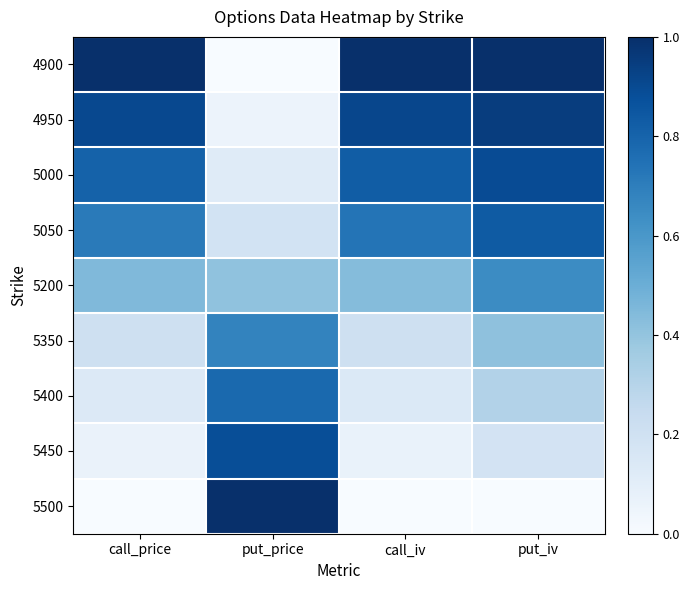

Reading left to right, transcribe all the data shown in this chart.

4900: call_price=1.0	put_price=0.0	call_iv=1.0	put_iv=1.0
4950: call_price=0.9	put_price=0.1	call_iv=0.9	put_iv=0.9
5000: call_price=0.8	put_price=0.1	call_iv=0.8	put_iv=0.9
5050: call_price=0.7	put_price=0.2	call_iv=0.7	put_iv=0.8
5200: call_price=0.4	put_price=0.4	call_iv=0.4	put_iv=0.6
5350: call_price=0.2	put_price=0.7	call_iv=0.2	put_iv=0.4
5400: call_price=0.1	put_price=0.8	call_iv=0.1	put_iv=0.3
5450: call_price=0.1	put_price=0.9	call_iv=0.1	put_iv=0.2
5500: call_price=0.0	put_price=1.0	call_iv=0.0	put_iv=0.0